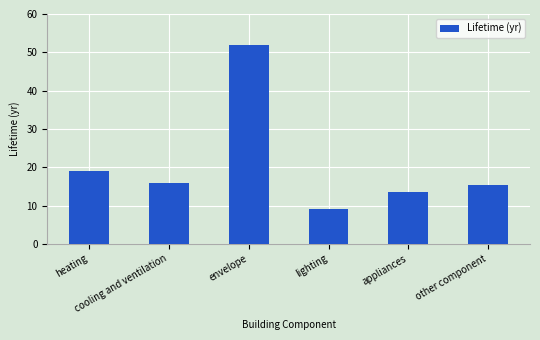

At which category does the chart reach its peak across all series?

envelope